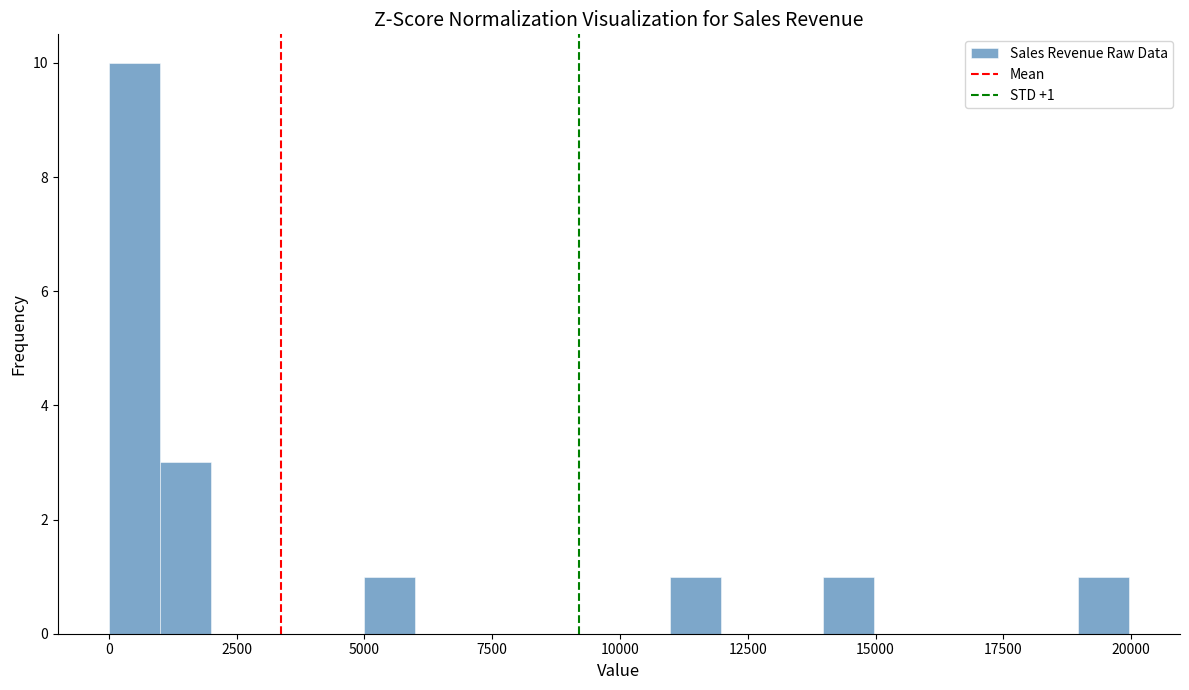

Around what value on the x-axis is the tallest bar? Give the approximate position of its centre, as read against the axis.

500